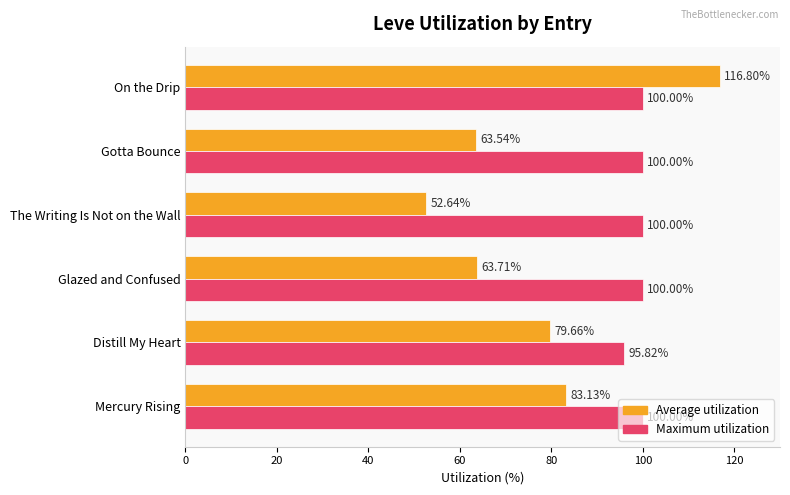

At how many categories does at least one series exceed 93?

6